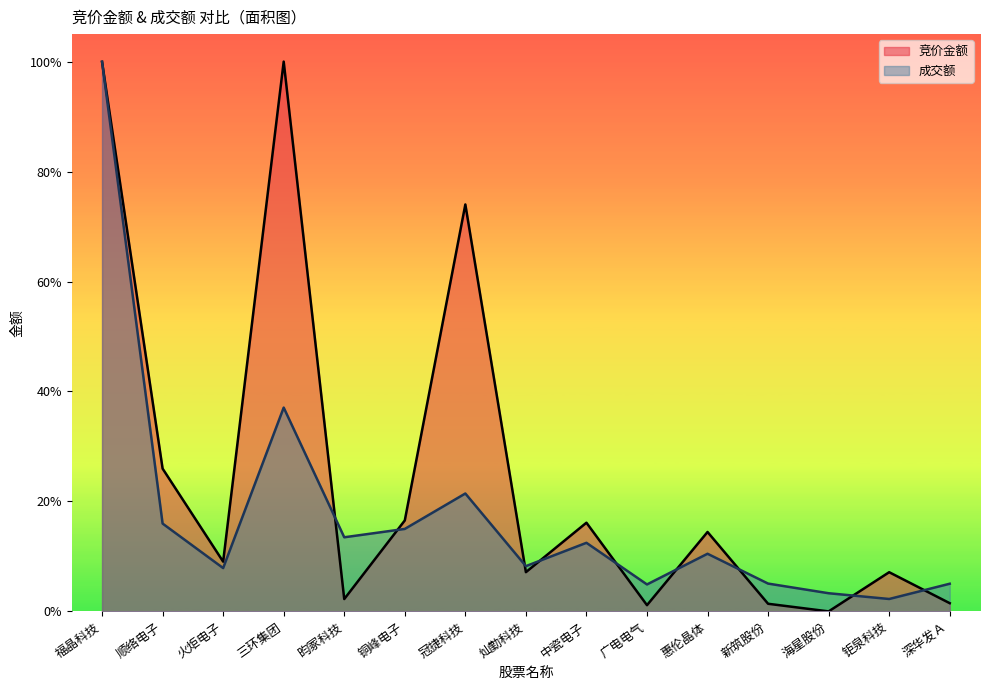

How many categories are shown in the chart?

15